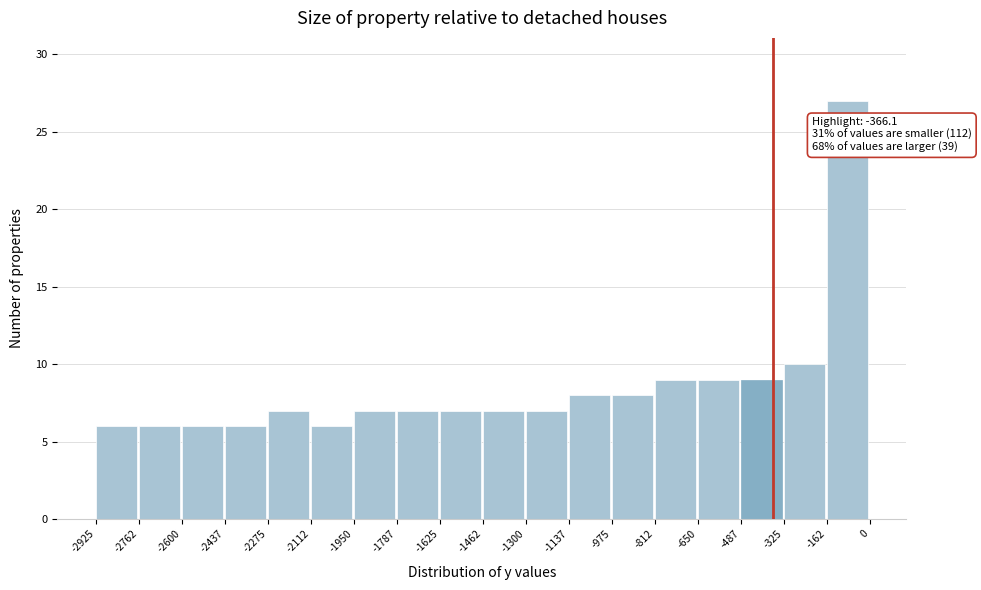

Over which range of the x-axis is the bar tallest?

-162 to 0